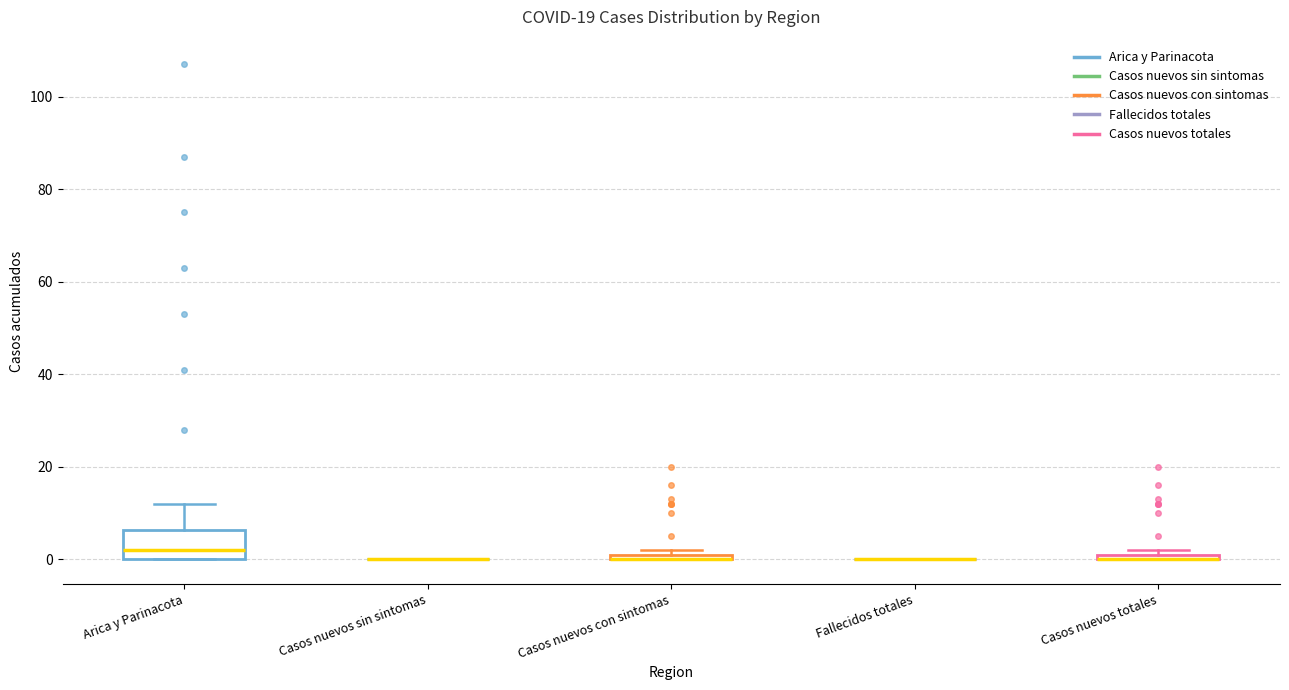

Where is the upper edge of the box for Casos nuevos con sintomas on the y-axis? The values are not printed on the chart, so give them approximately, as read against the axis.

2